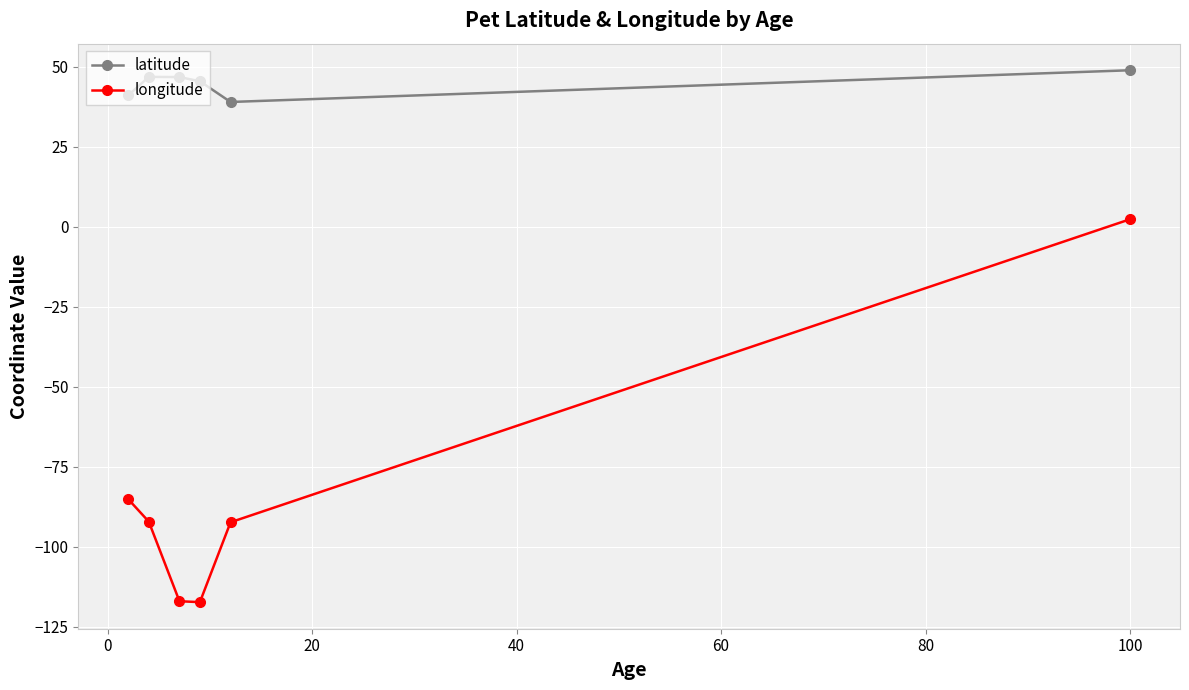

How many data points in longitude are less than -92?

4